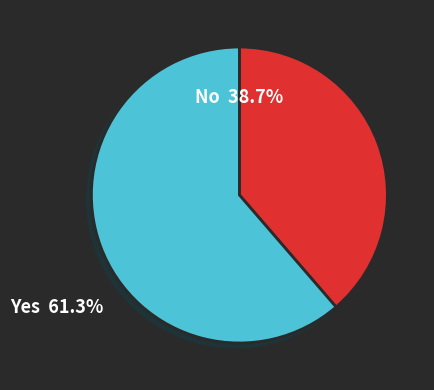

Does any single category account for the majority?

Yes